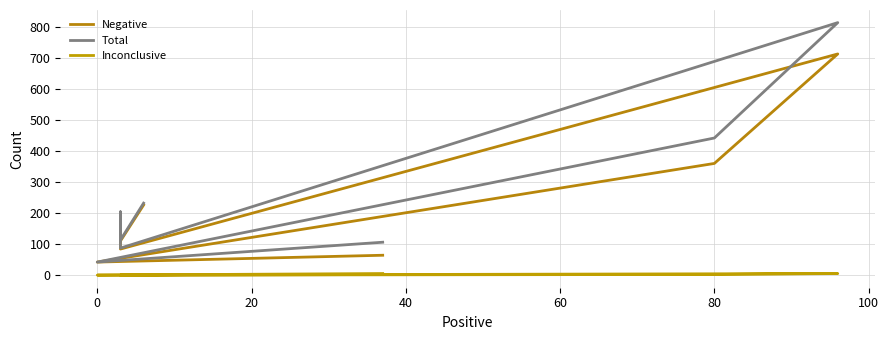

How many interior local valleys does the Negative series have?

3